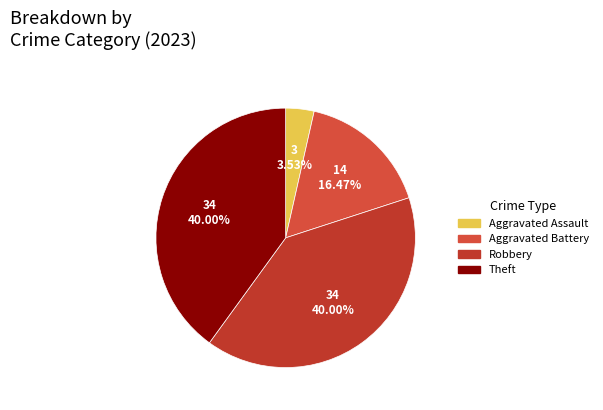

How many segments does this pie chart have?

4